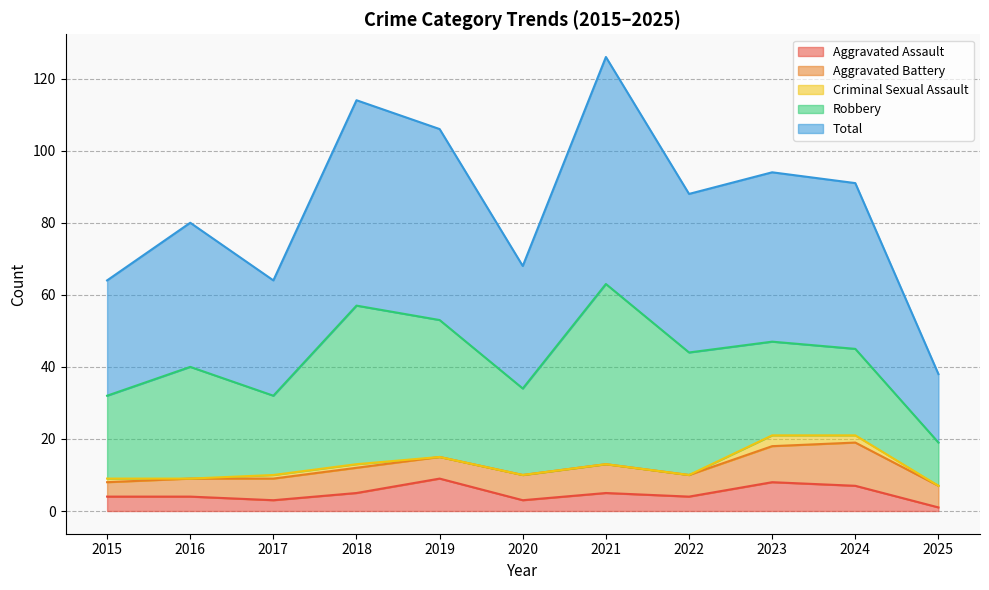

Between 2024 and 2017, which is larger?

2024